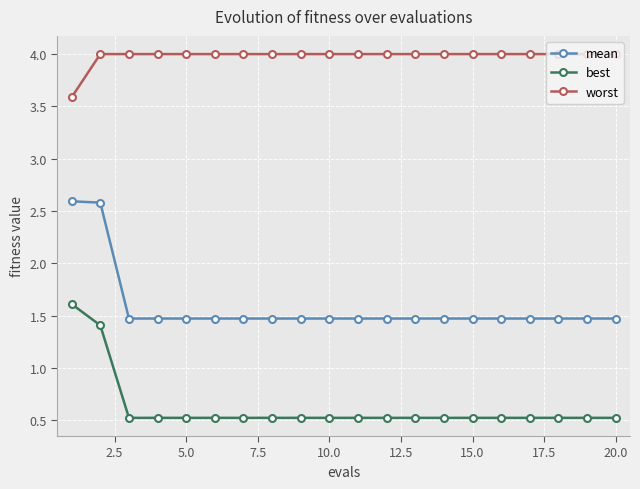

Count the mean values in the range 1 to 2.

18